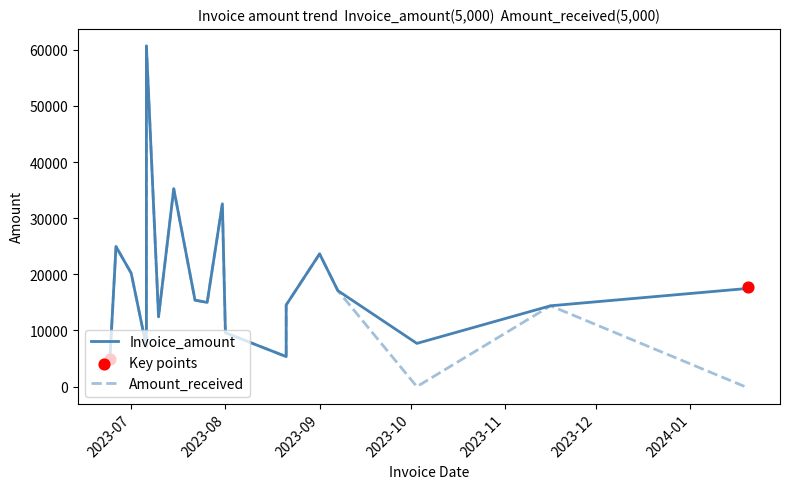

At which category is the sum across all series the highest?

2023-07-06